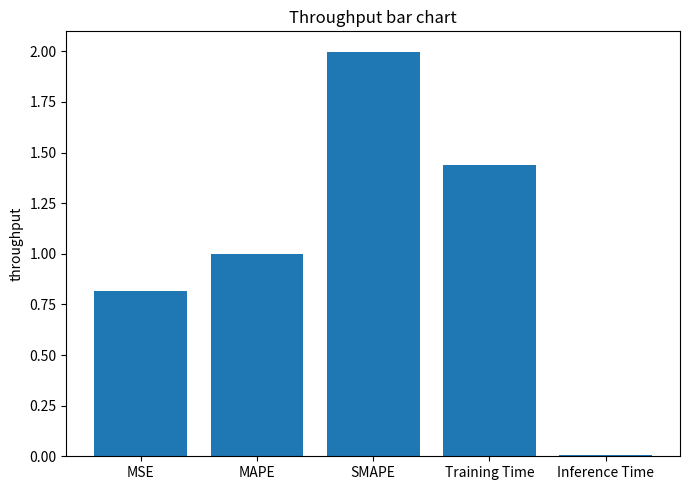

What is the maximum value shown in the chart?

2.0